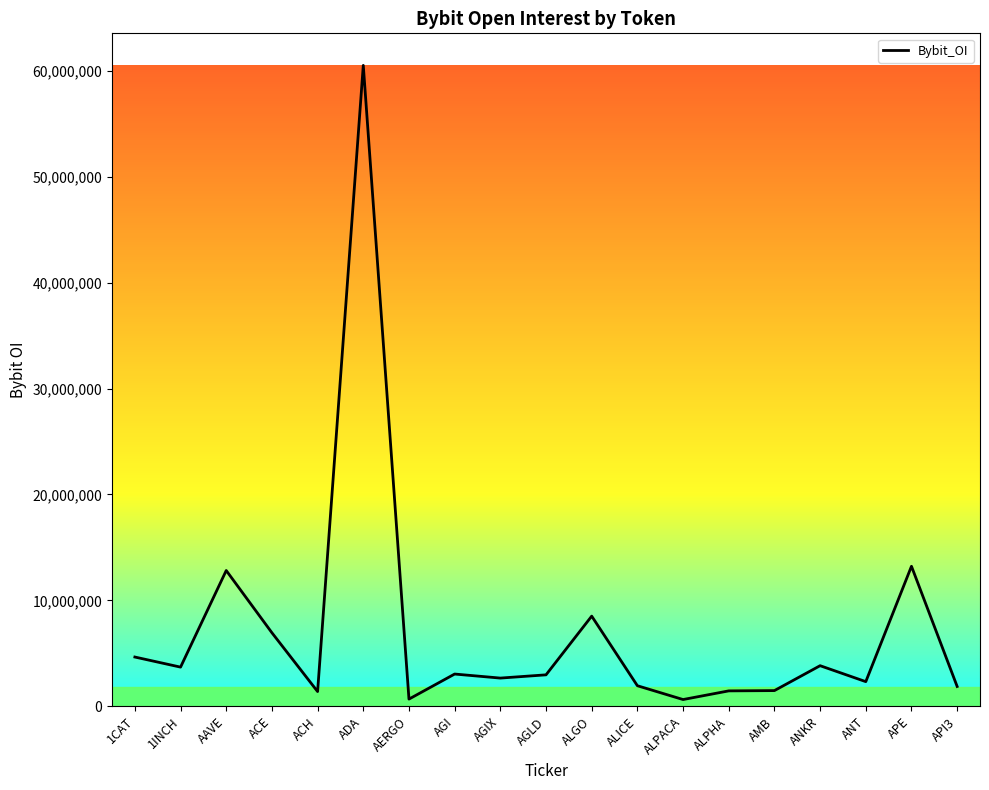

At which label does the data first exceed 2974971?

1CAT